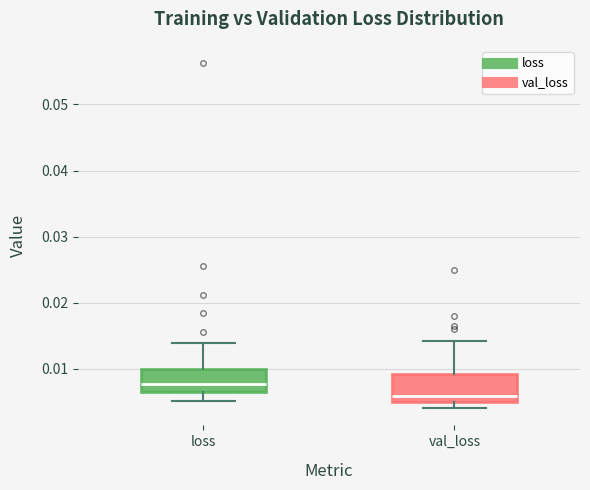

Reading left to right, transcribe this box plot: for each box, give where its median line is, the range the box spans, and where its two whiskers end, as read against the y-axis. The values are not printed on the chart, so give them approximately, as read against the axis.

loss: median 0.008, box 0.006 to 0.010, whiskers 0.005 to 0.014
val_loss: median 0.006, box 0.005 to 0.009, whiskers 0.004 to 0.014